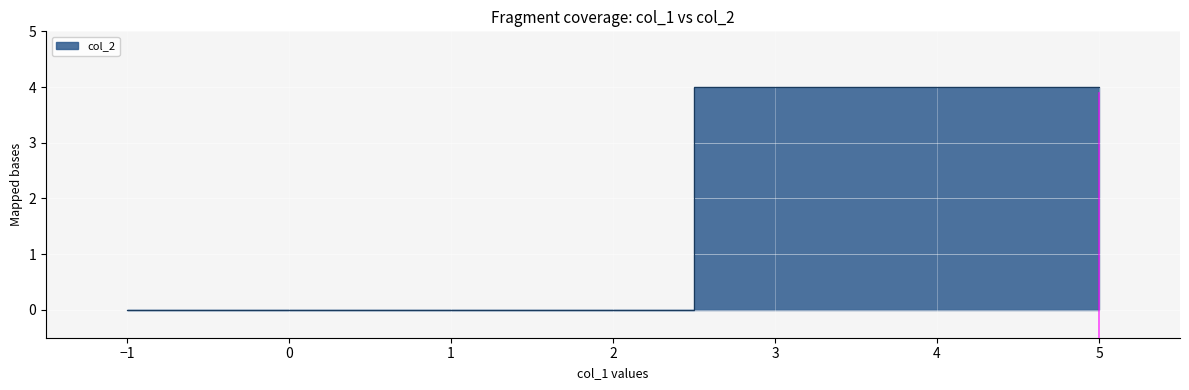

Count the number of data series in this chart.

1